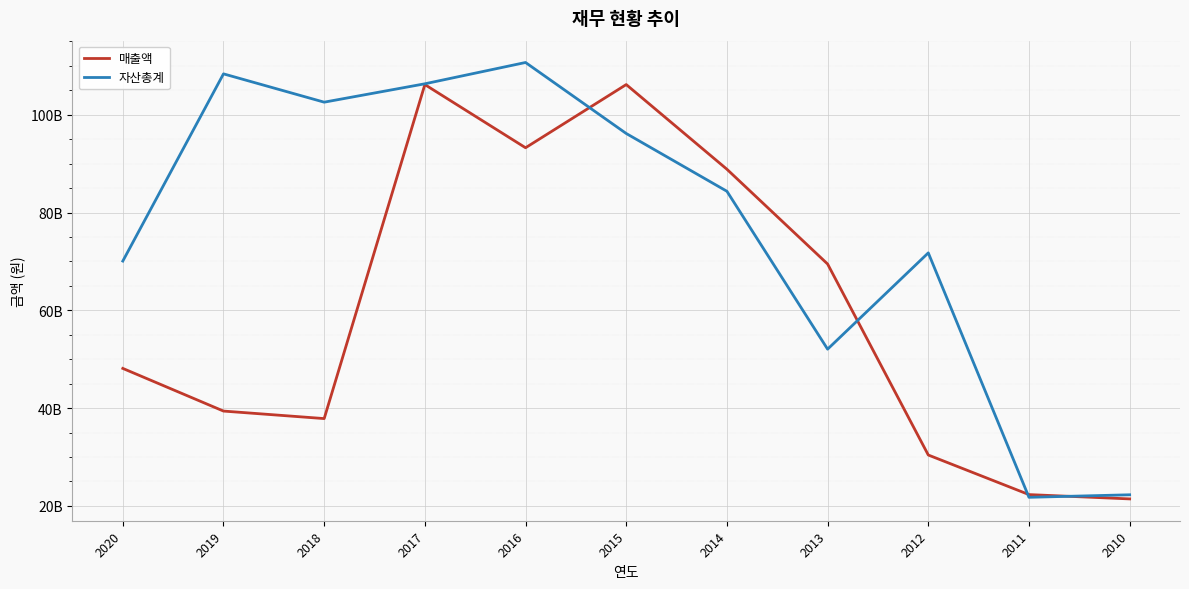

Does the chart display data point markers on the line(s)?

No